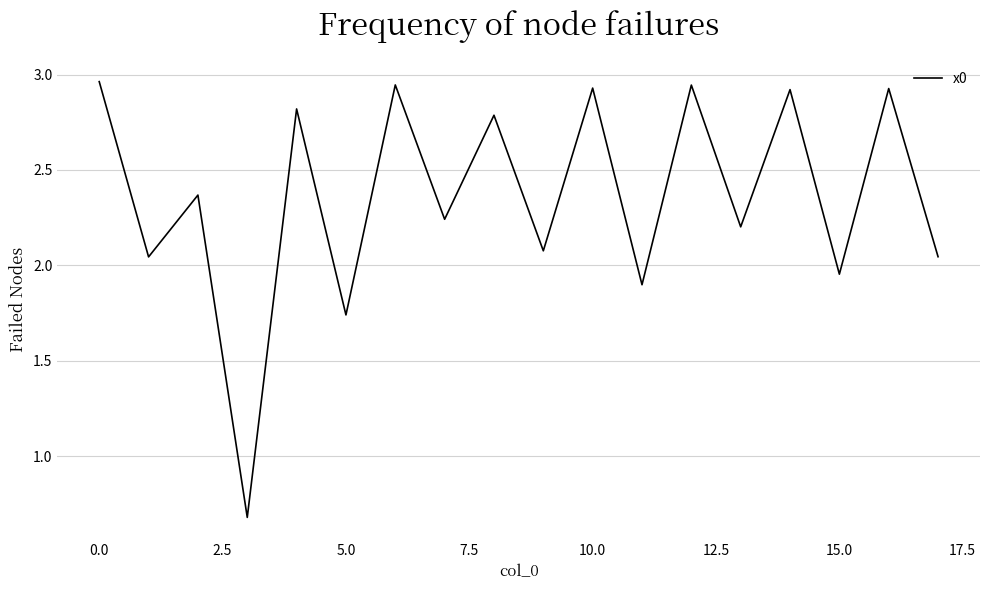

What is the smallest value displayed?

0.7